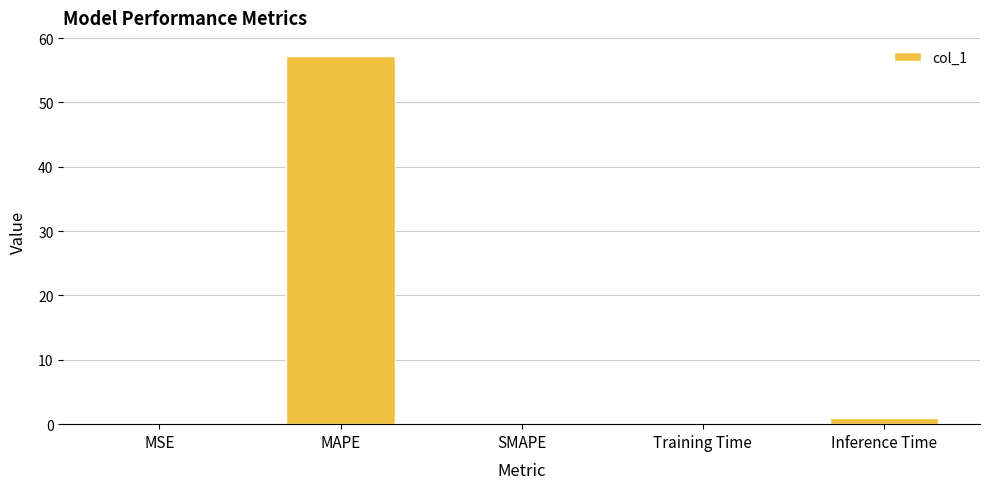

What is the sum of all values?

58.2